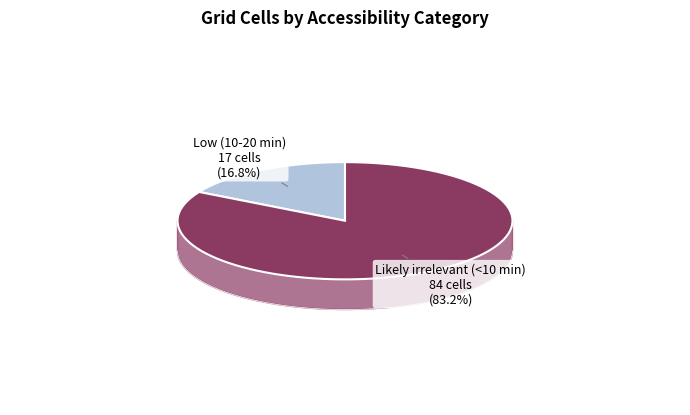

Which category has the smallest portion of the pie?

Low (10-20 min)